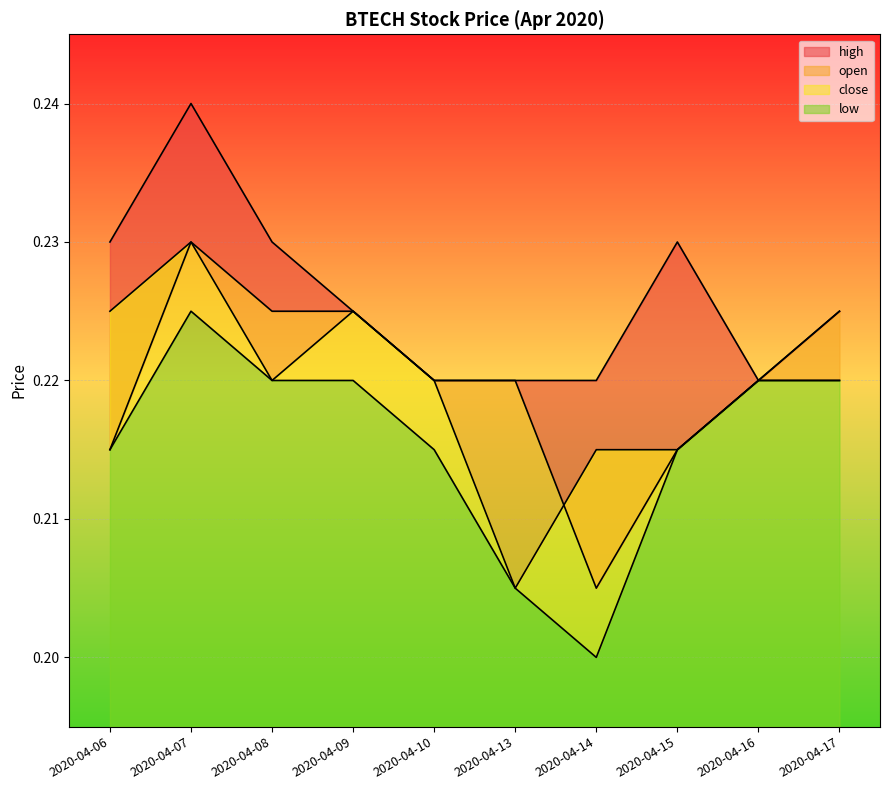

What is the value of the high point at the 3rd from the left?

0.2